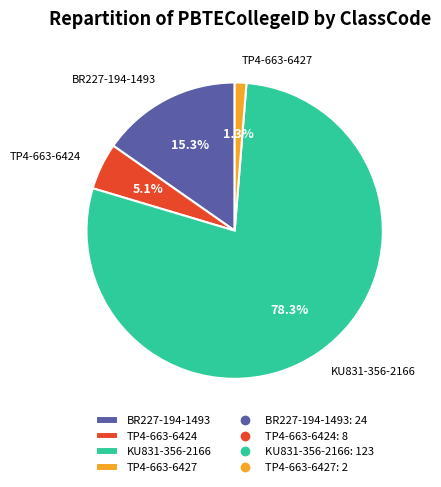

Which slice is the smallest?

TP4-663-6427